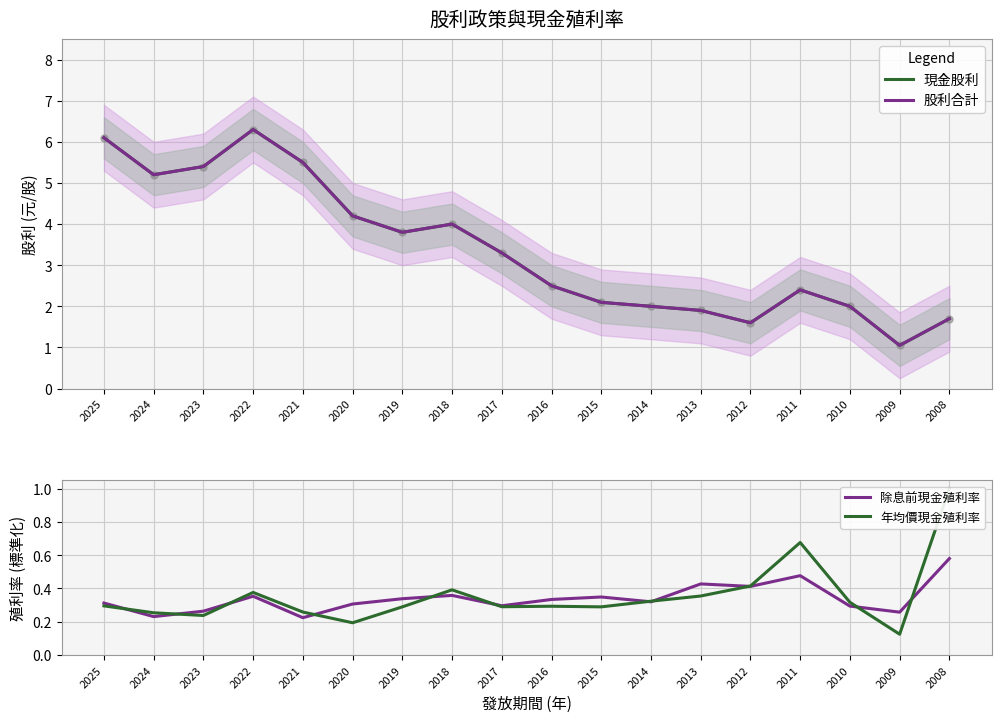

At which category is the sum across all series the highest?

2022